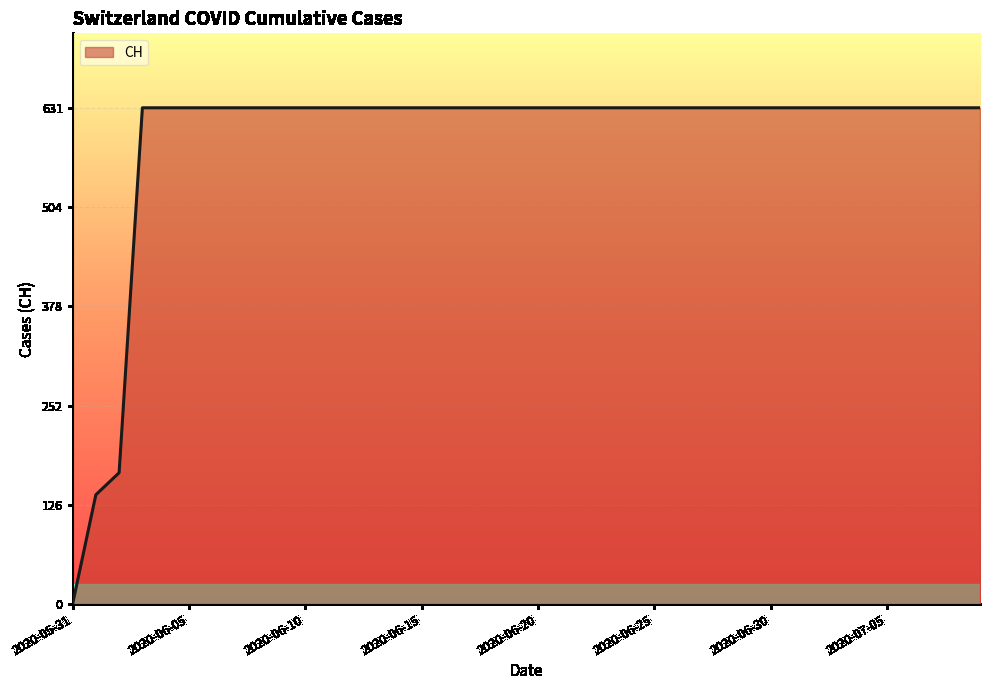

What is the maximum value shown in the chart?

631